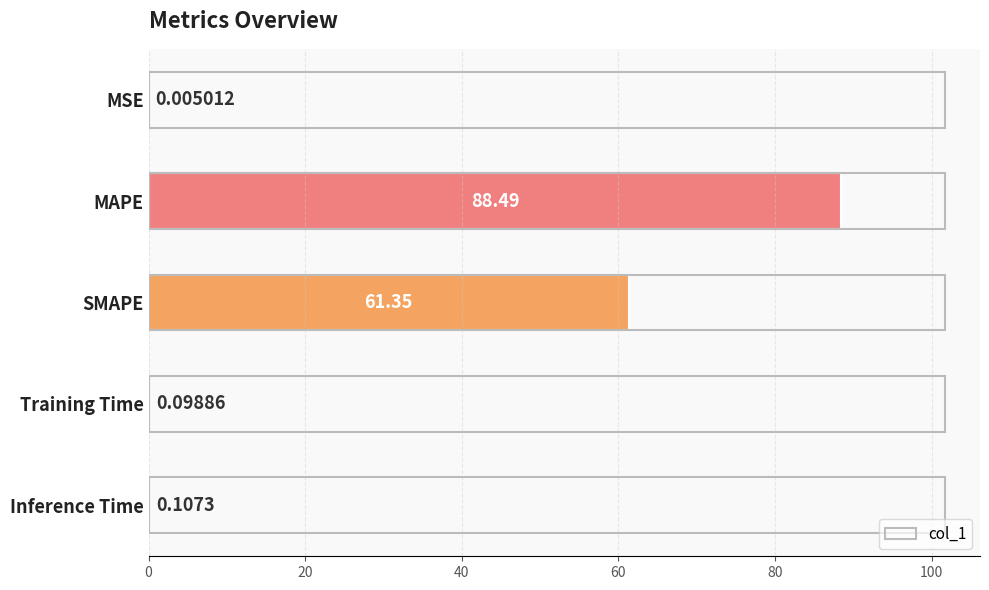

Count the number of categories in the chart.

5